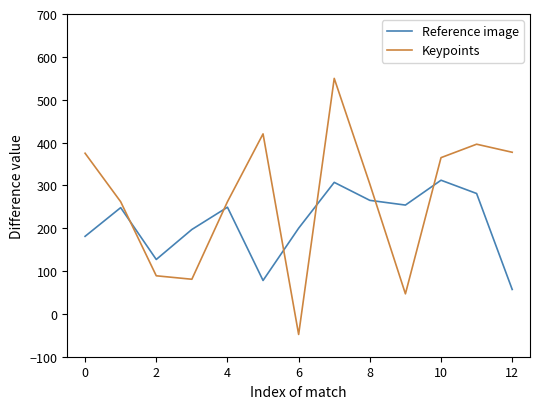

True or false: Keypoints has more than 1 interior local peaks.

True